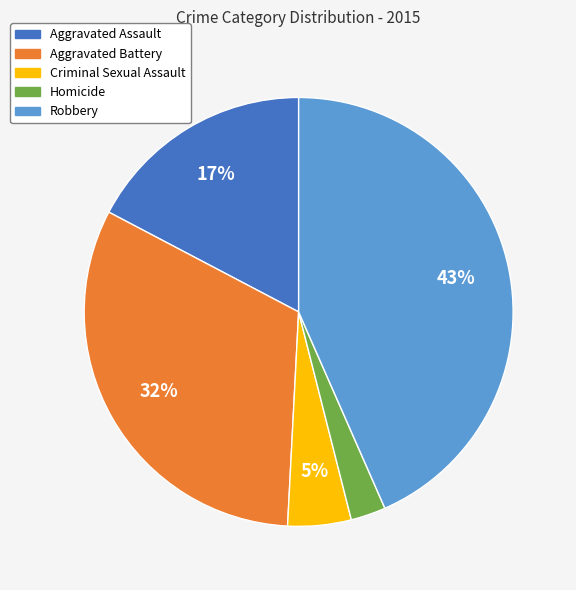

The Criminal Sexual Assault slice represents 11% of the pie. True or false?

False